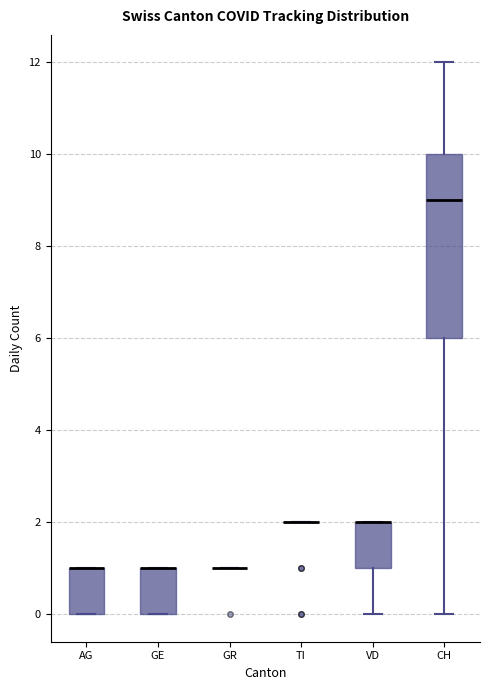

Reading left to right, transcribe this box plot: for each box, give where its median line is, the range the box spans, and where its two whiskers end, as read against the y-axis. The values are not printed on the chart, so give them approximately, as read against the axis.

AG: median 1 (drawn on the box's upper edge), box 0 to 1, whiskers 0 to 1
GE: median 1 (drawn on the box's upper edge), box 0 to 1, whiskers 0 to 1
GR: box collapsed to a line at 1, whiskers 1 to 1
TI: box collapsed to a line at 2, whiskers 2 to 2
VD: median 2 (drawn on the box's upper edge), box 1 to 2, whiskers 0 to 2
CH: median 9, box 6 to 10, whiskers 0 to 12